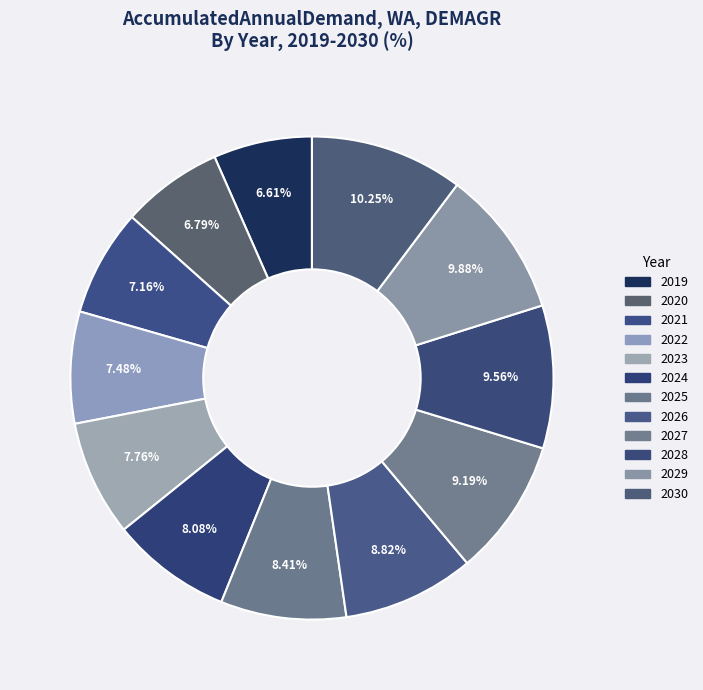

How many slices are in this pie chart?

12